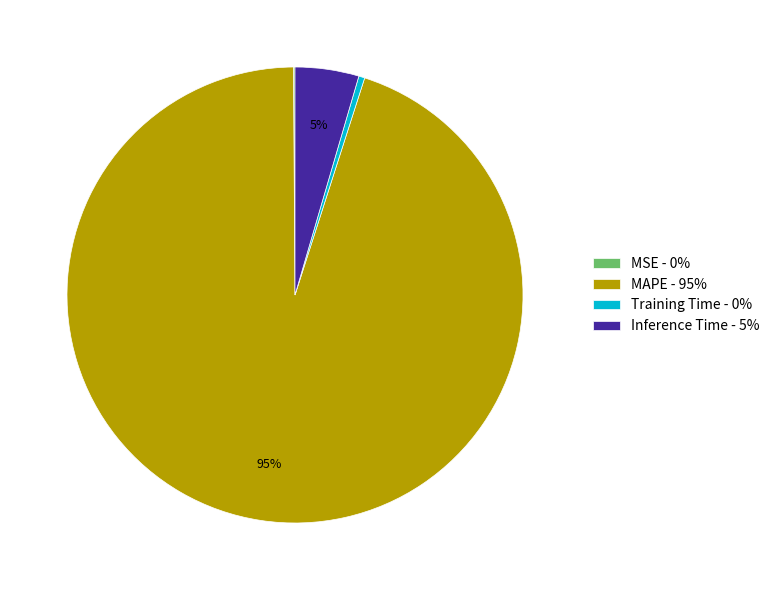

Which category has the biggest portion of the pie?

MAPE